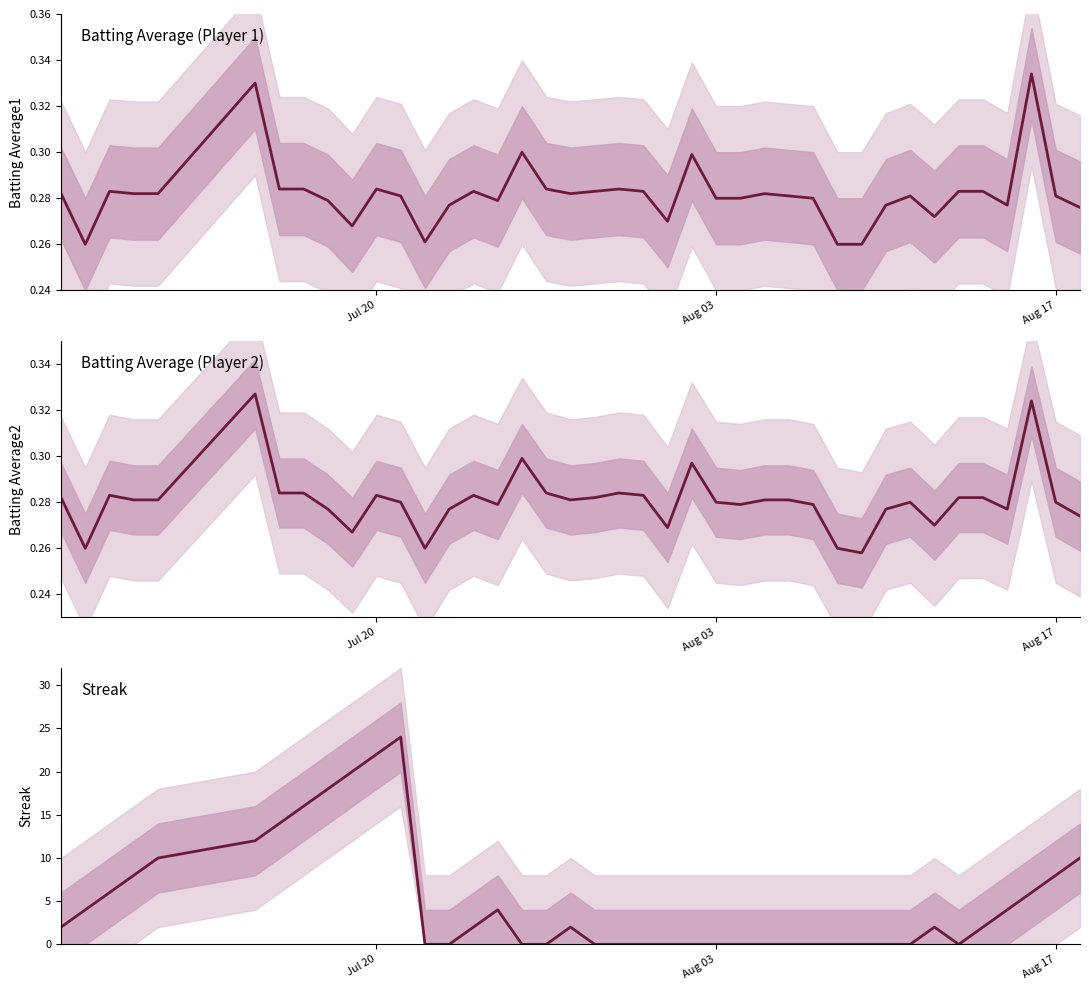

True or false: Batting Average2 and Batting Average1 cross at least once.

False